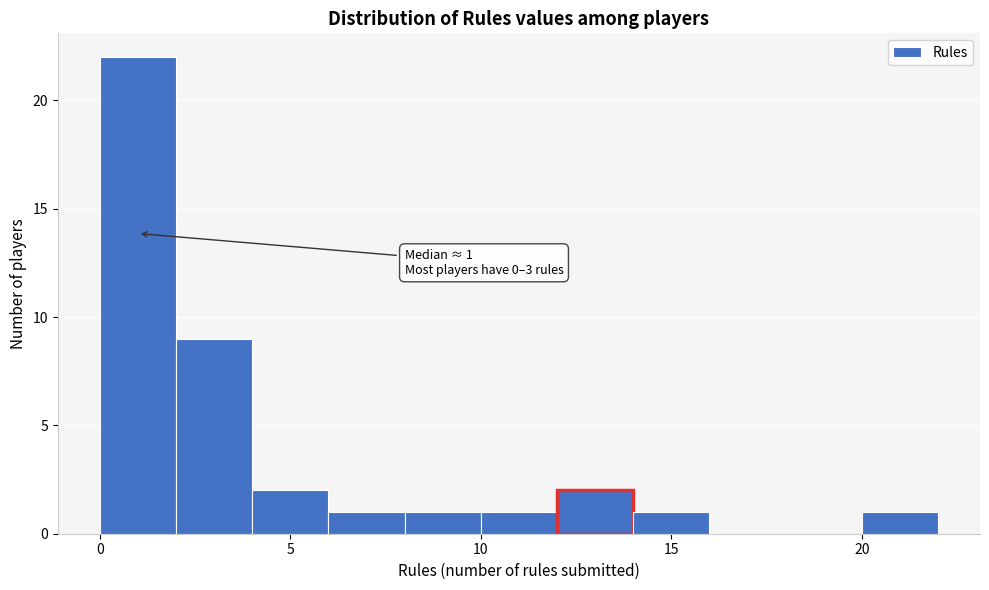

Which range on the x-axis has the tallest bar?

0 to 2